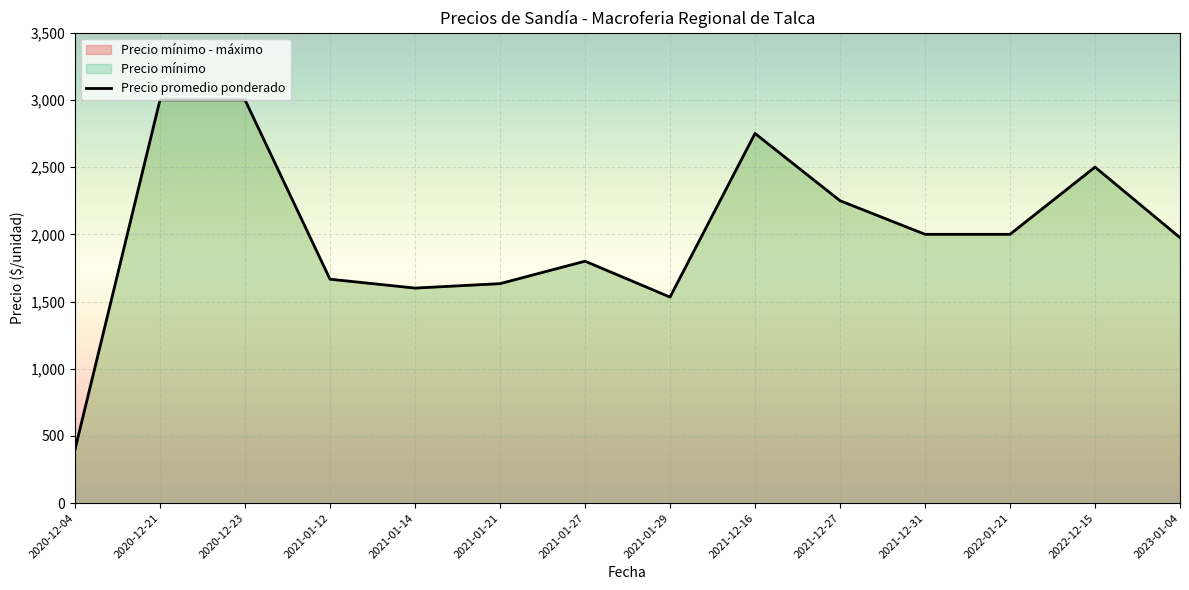

List the labels in order of value, largest first.

2020-12-21, 2020-12-23, 2021-12-16, 2022-12-15, 2021-12-27, 2021-12-31, 2022-01-21, 2023-01-04, 2021-01-27, 2021-01-12, 2021-01-21, 2021-01-14, 2021-01-29, 2020-12-04